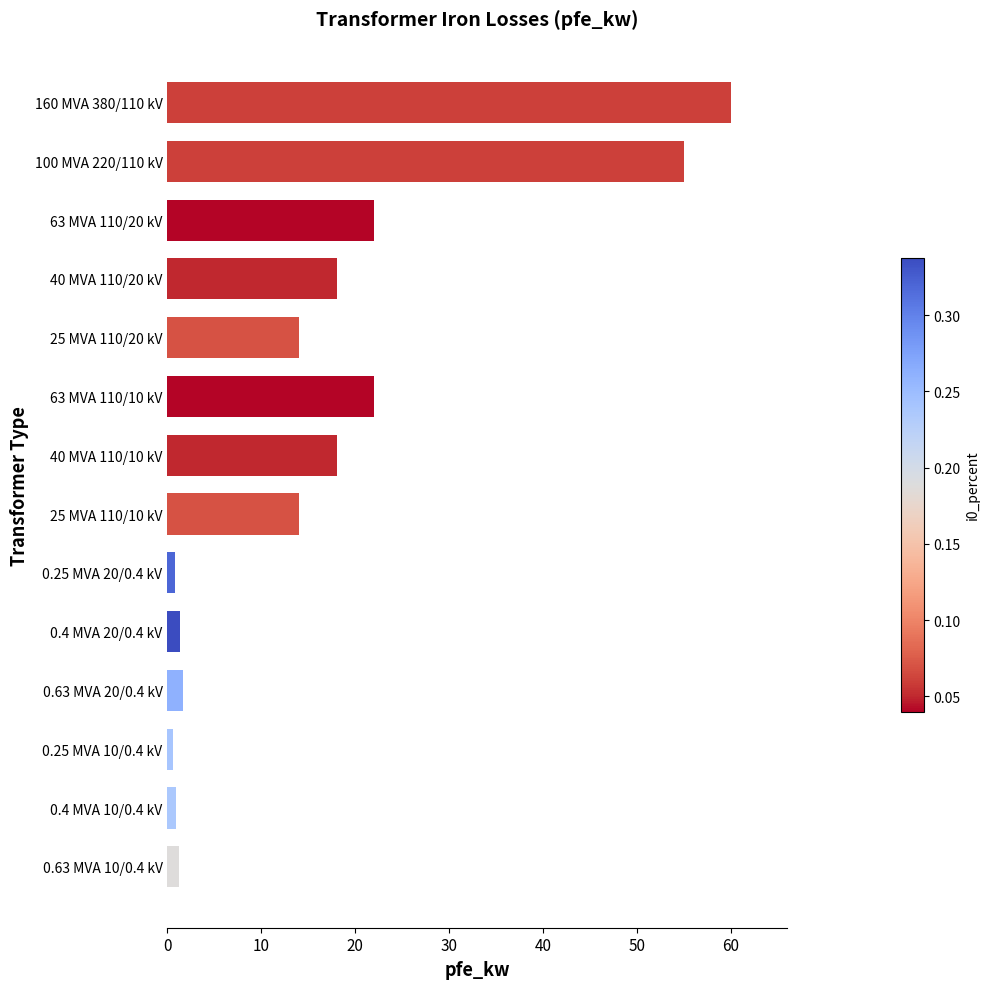

What is the average value?

16.4